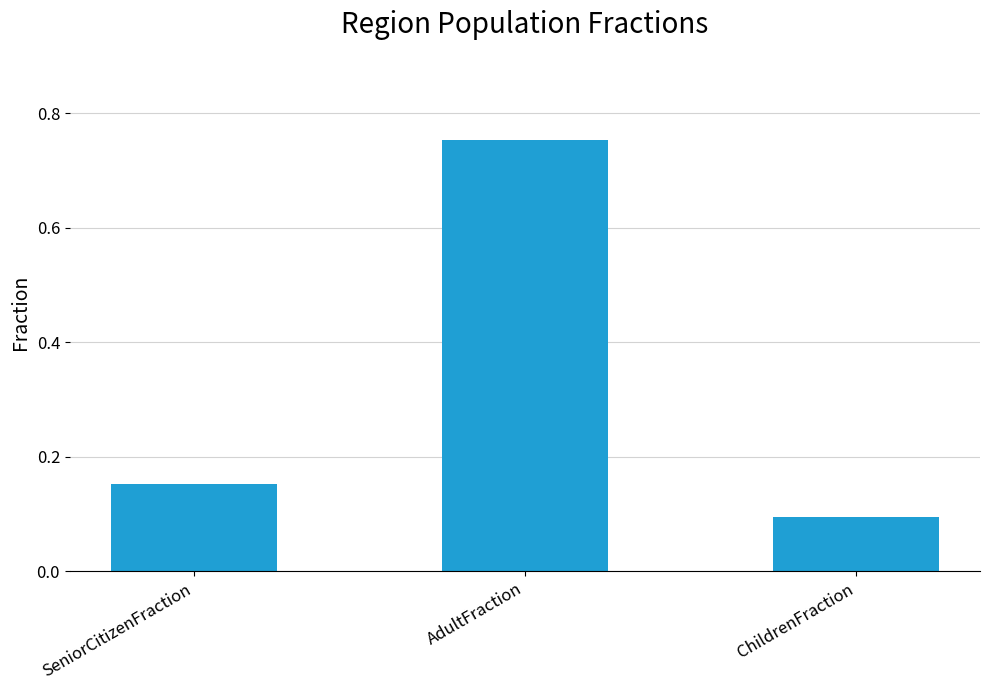

At which category does the chart reach its peak across all series?

AdultFraction